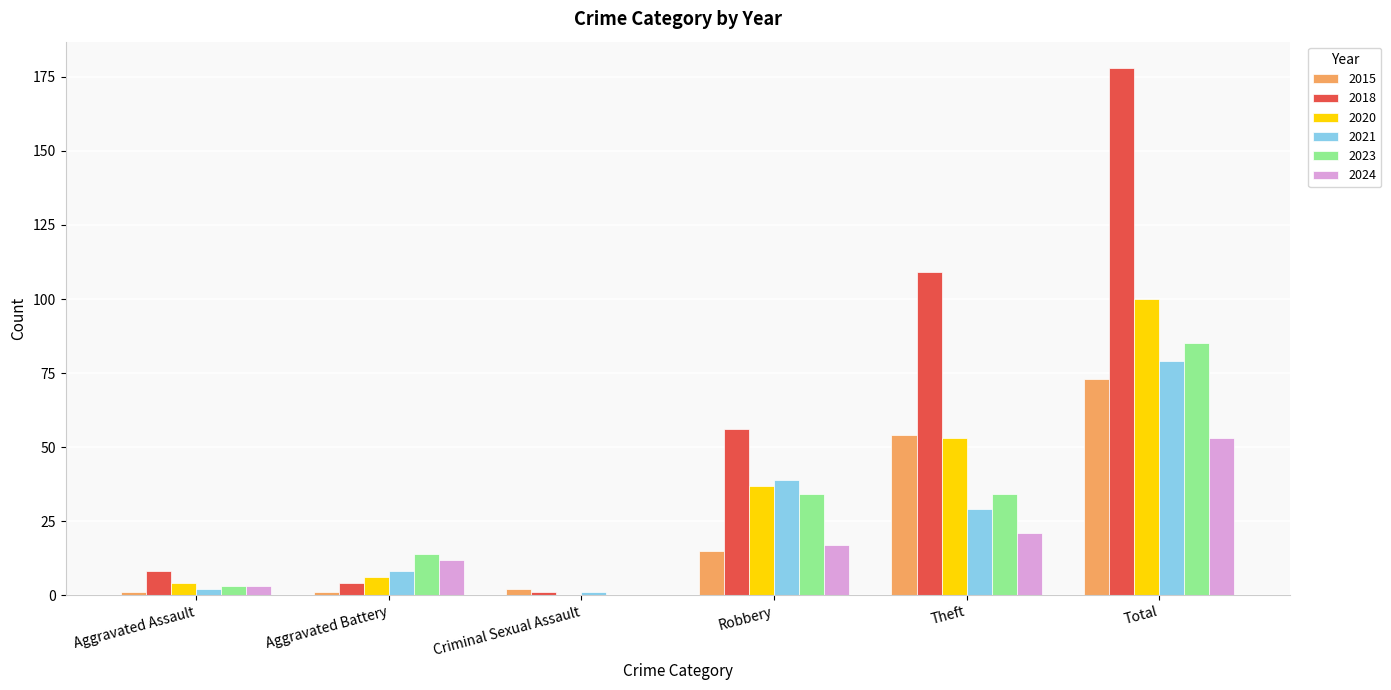

Is the value of 2021 at Theft greater than the value of 2020 at Aggravated Assault?

Yes